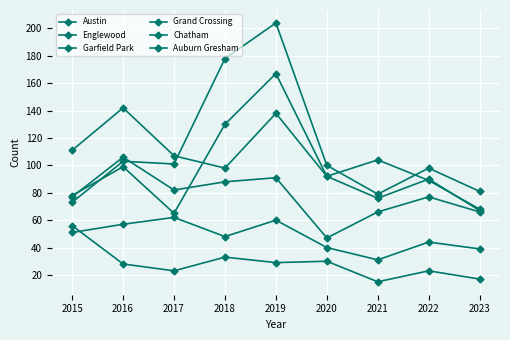

Count the number of data series in this chart.

6